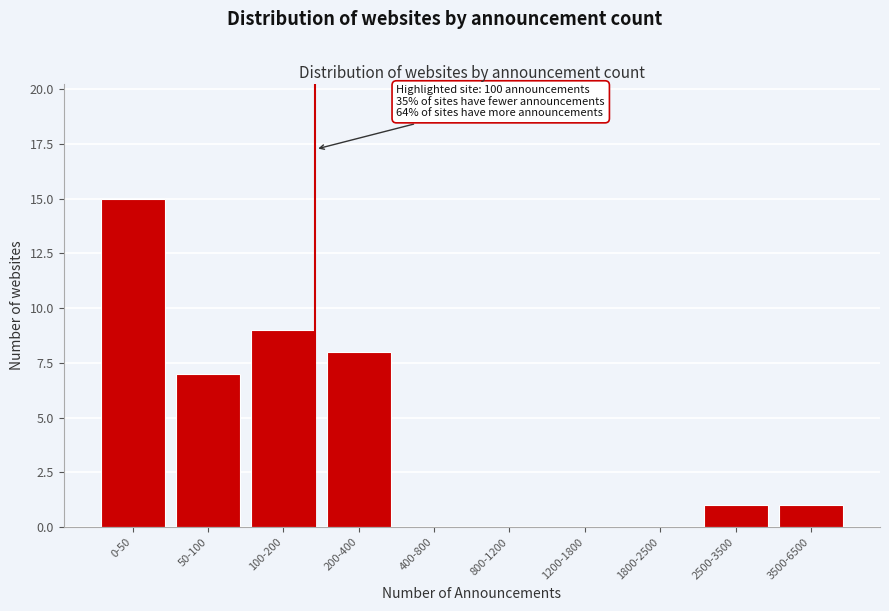

Reading right to left, list all the values displayed in this chart.

3500-6500=1	2500-3500=1	1800-2500=0	1200-1800=0	800-1200=0	400-800=0	200-400=8	100-200=9	50-100=7	0-50=15